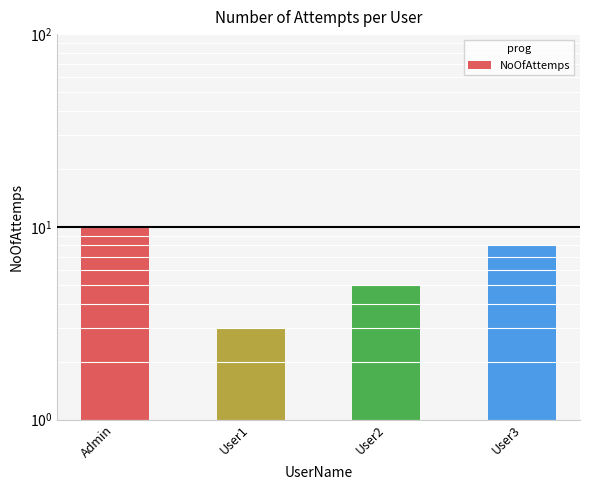

Reading right to left, extract all data points from this chart.

User3=8	User2=5	User1=3	Admin=10